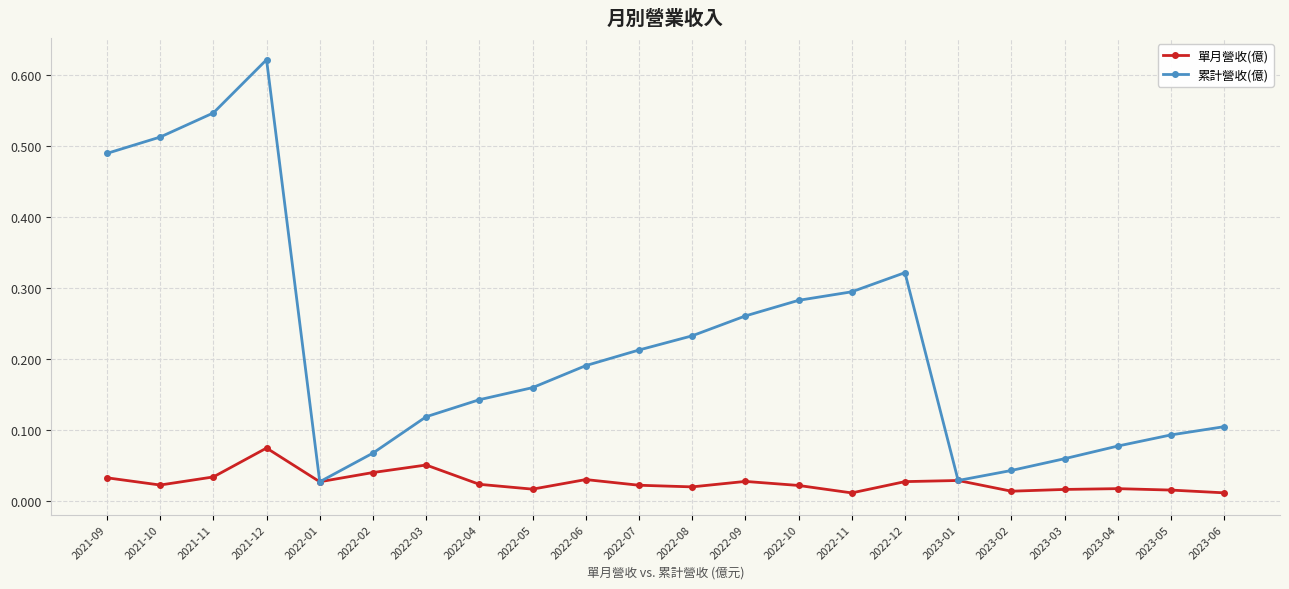

True or false: 累計營收(億) has more than 0 points higher than both neighbors.

True